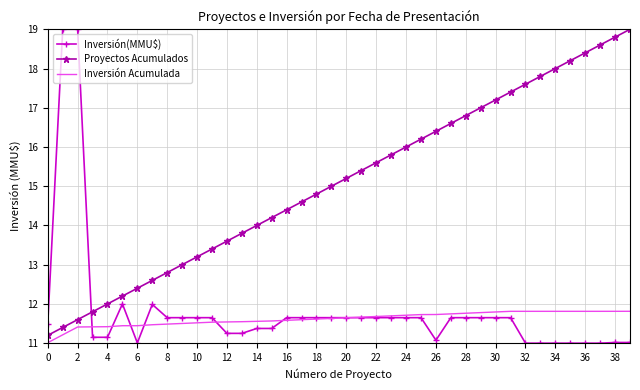

Which series has the largest total across all categories?

Proyectos Acumulados